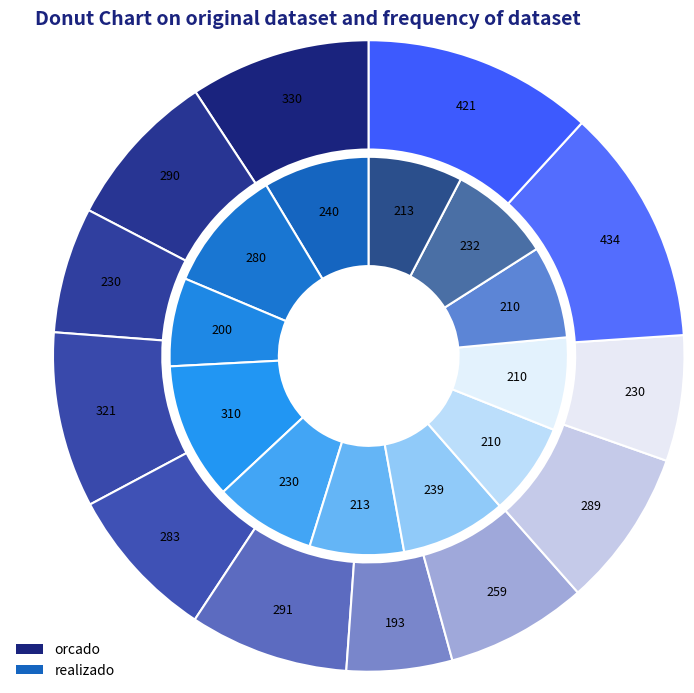

Combined, what portion of the pie is maio and fevereiro?

16.0%